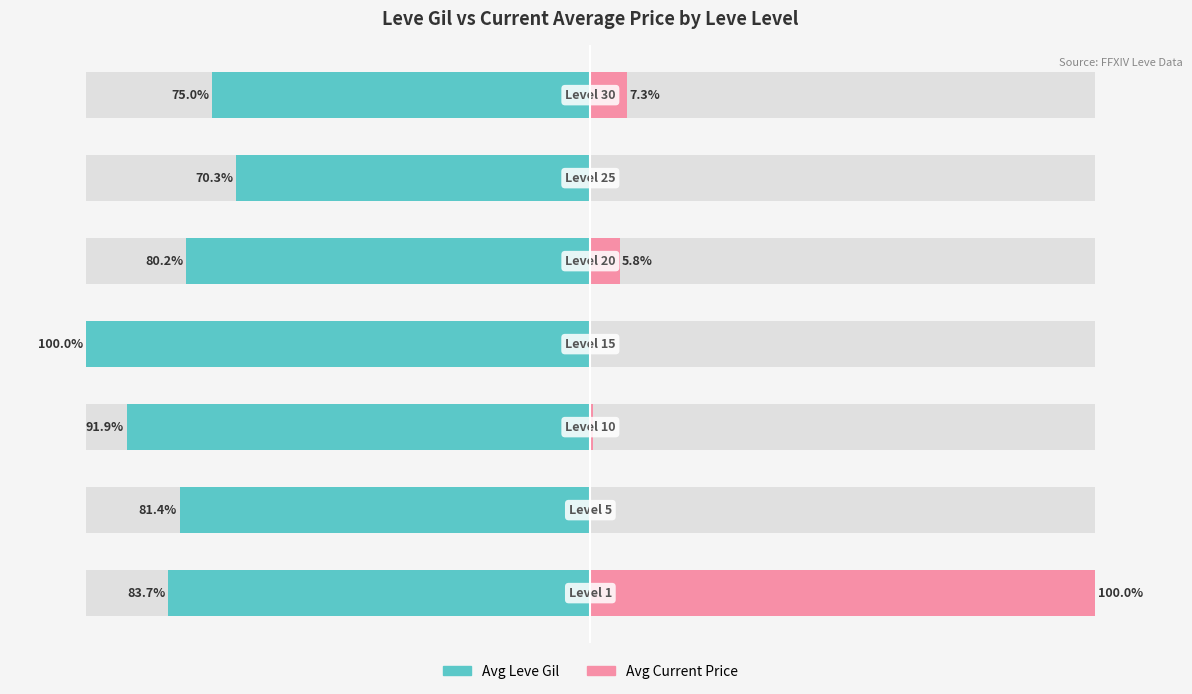

Does the chart contain stacked bars?

No